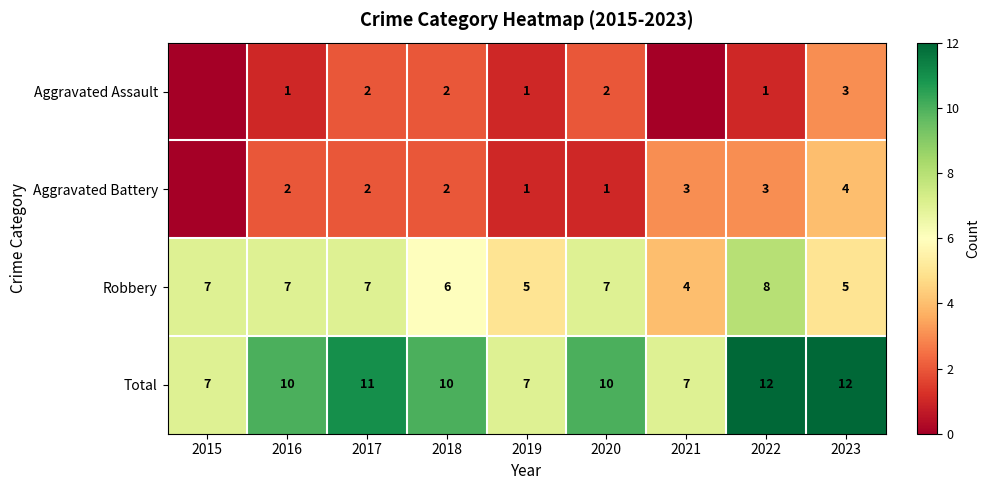

What is the spread (max minus min) of values at 2022?

11